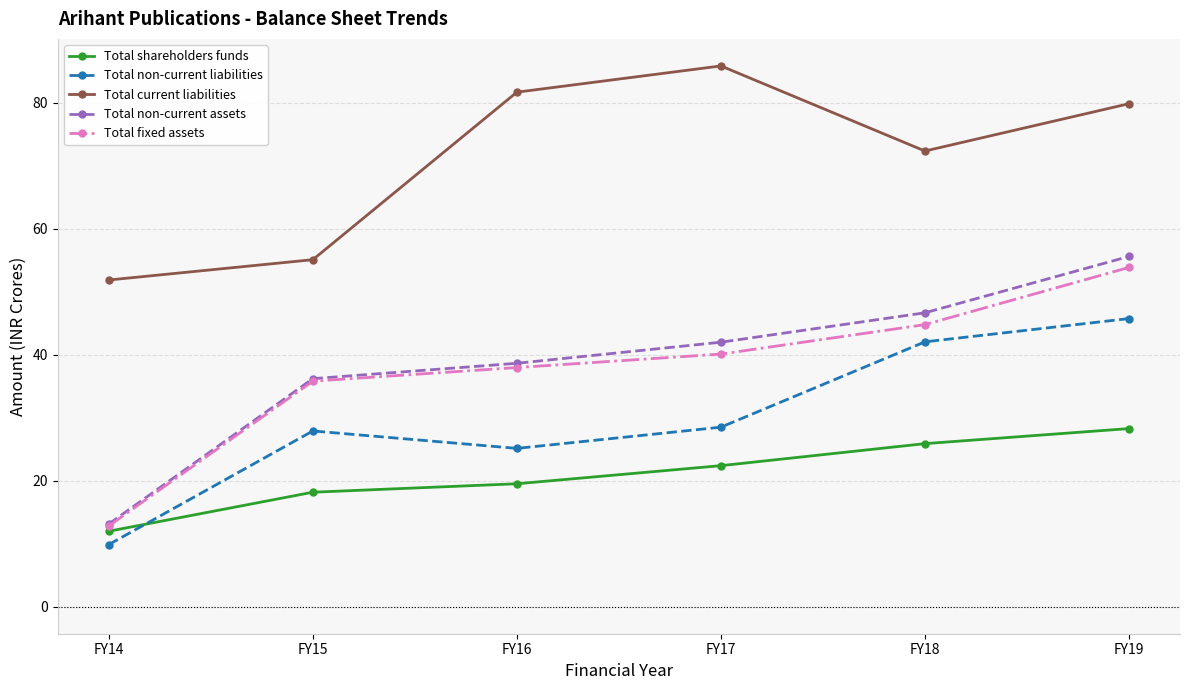

What is the value of the Total shareholders funds point at the 6th from the left?

28.3